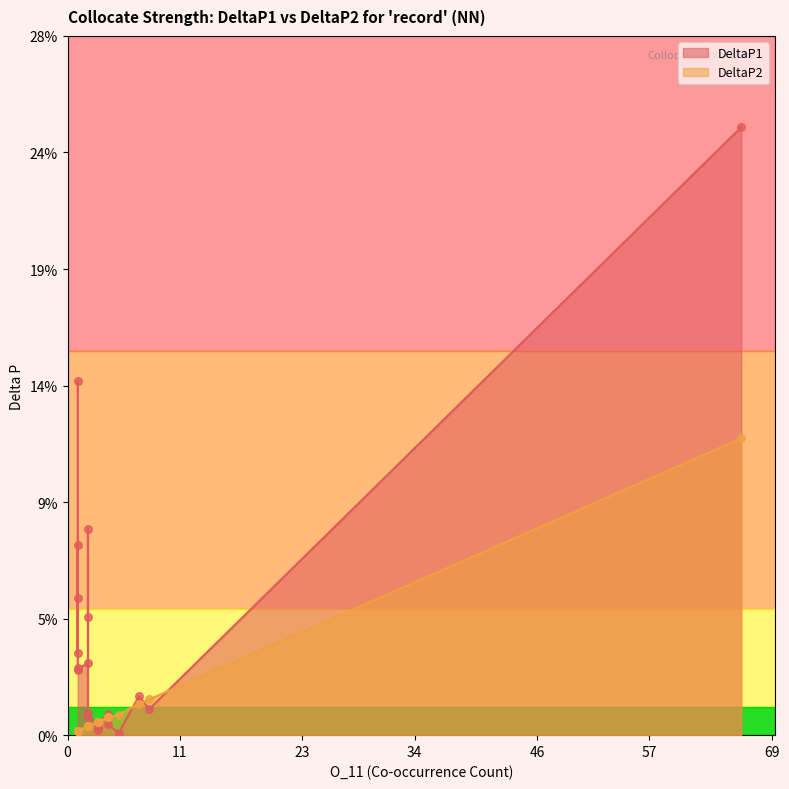

What is the total value across all series at 2?

0.1